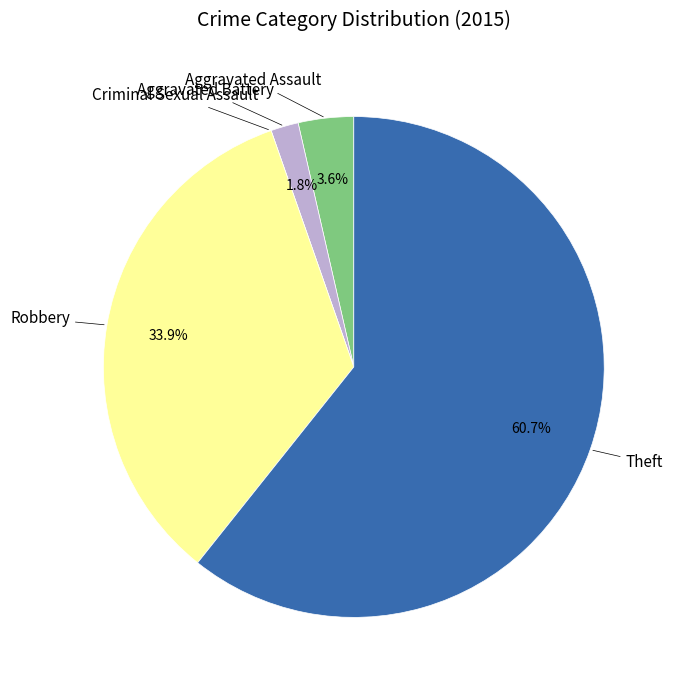

Is there any slice that represents more than half of the pie?

Yes